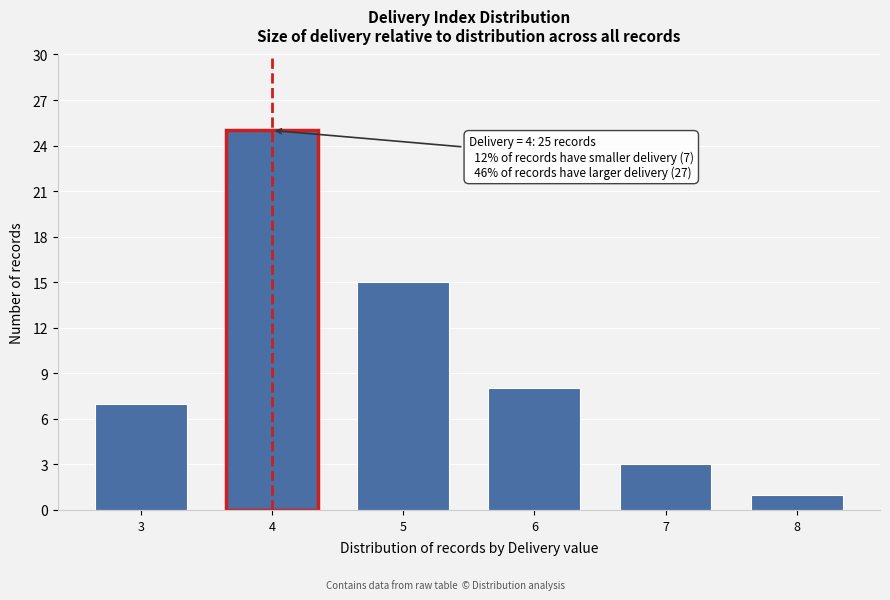

Reading right to left, what are all the values shown in this chart?

1	3	8	15	25	7